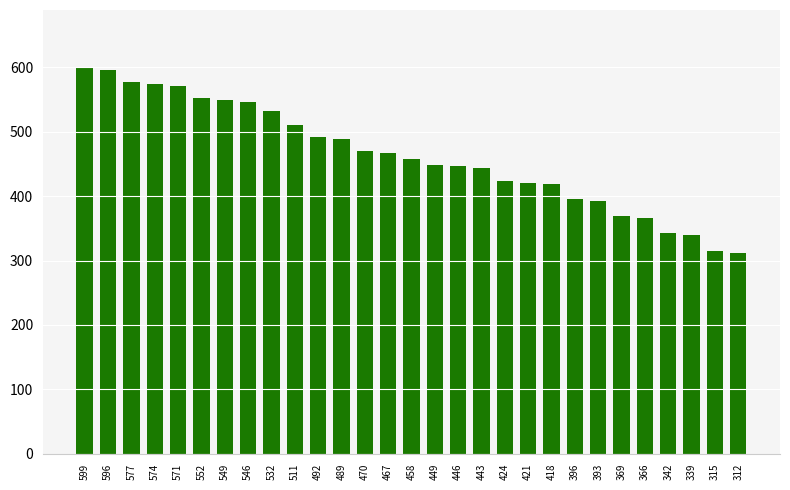

What is the change in value from 369 to 312?

-57